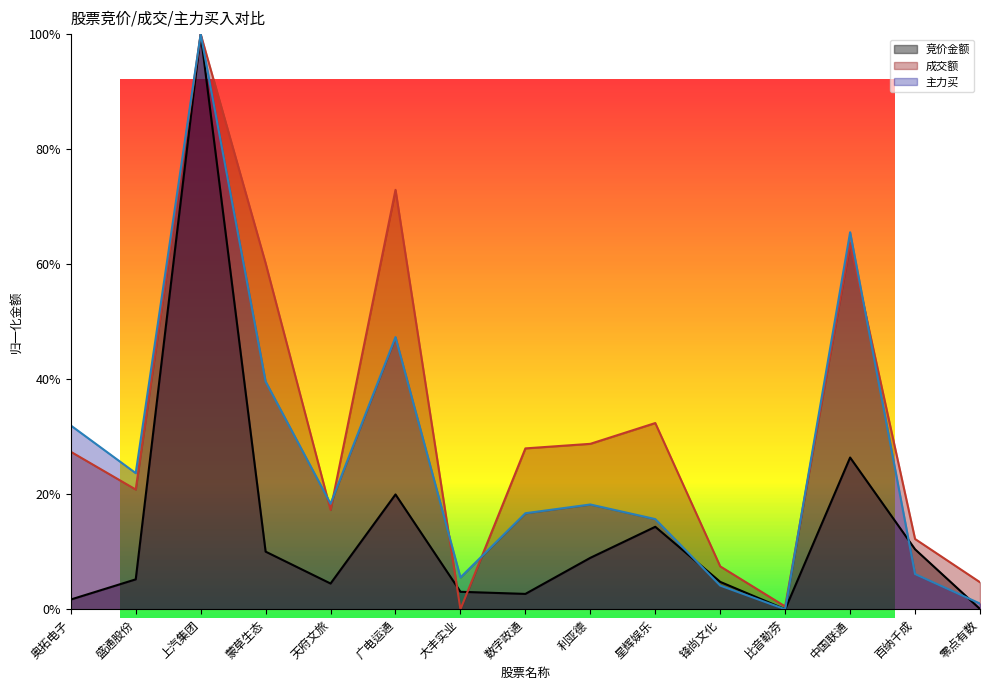

What is the sum of all 成交额 values?

4.8